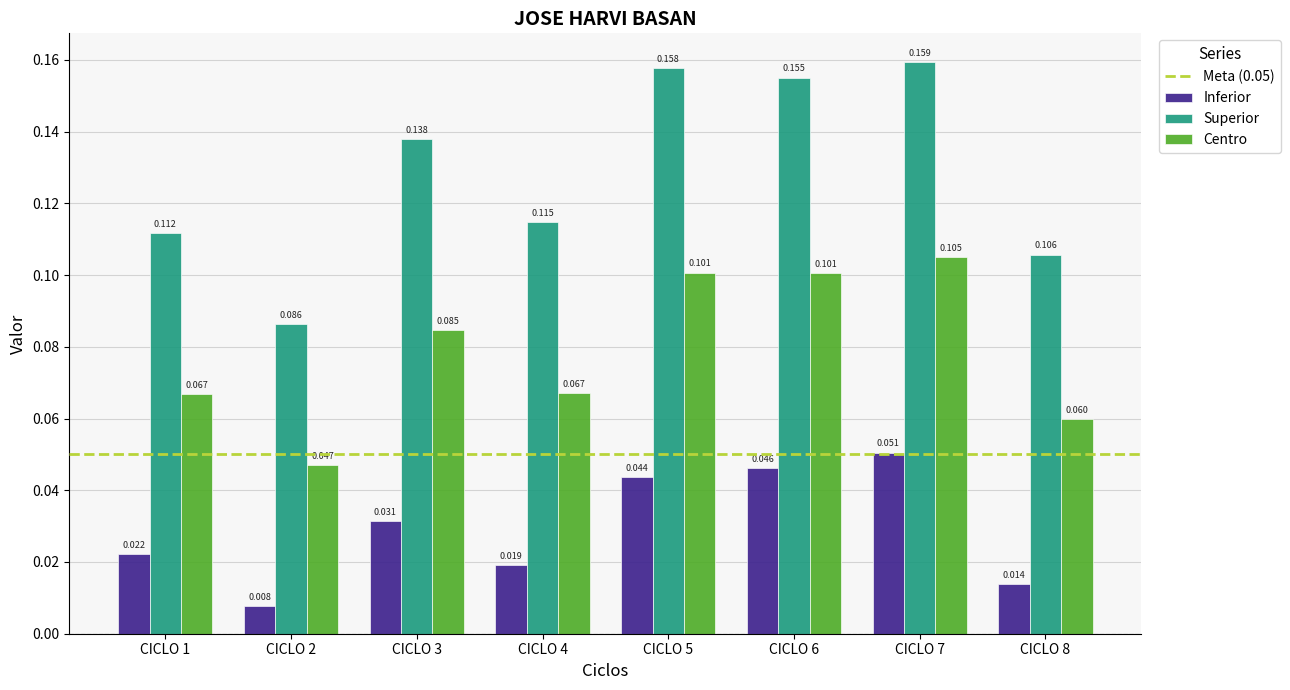

Which category has the lowest value in the Superior series?

CICLO 2